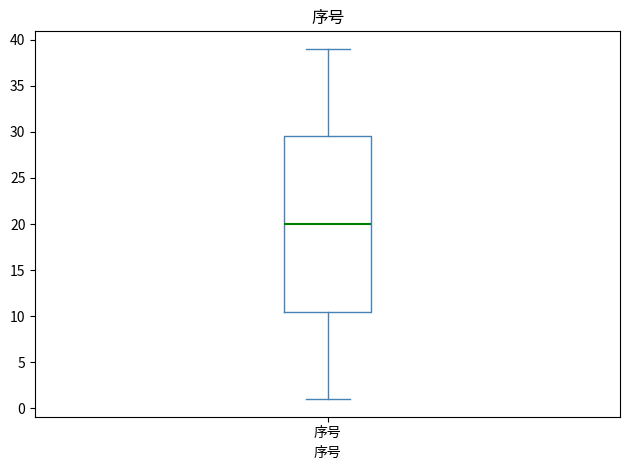

Read this box plot against the y-axis: the position of the median line, the range covered by the box, and the ends of both whiskers. The values are not printed on the chart, so give them approximately, as read against the axis.

median 20.0, box 10.5 to 29.5, whiskers 1.0 to 39.0